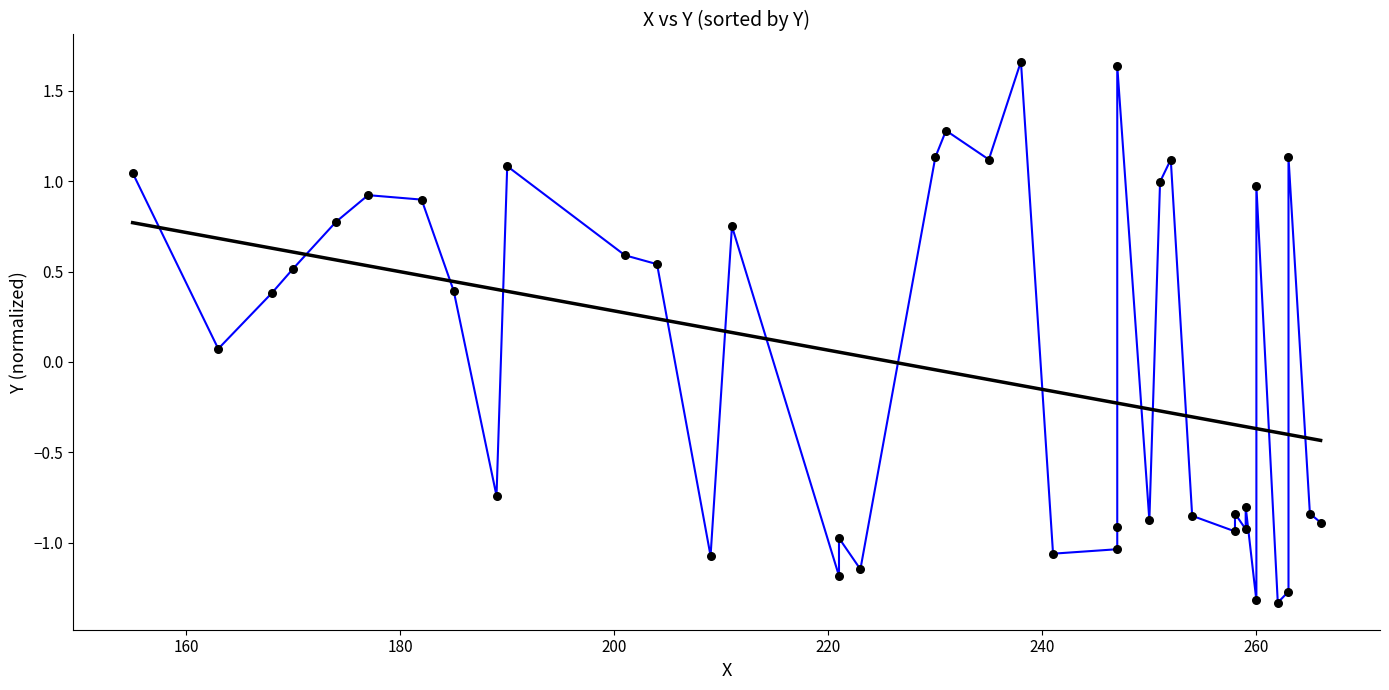

Is the value of Trend at 29 greater than the value of Y series at 240?

No